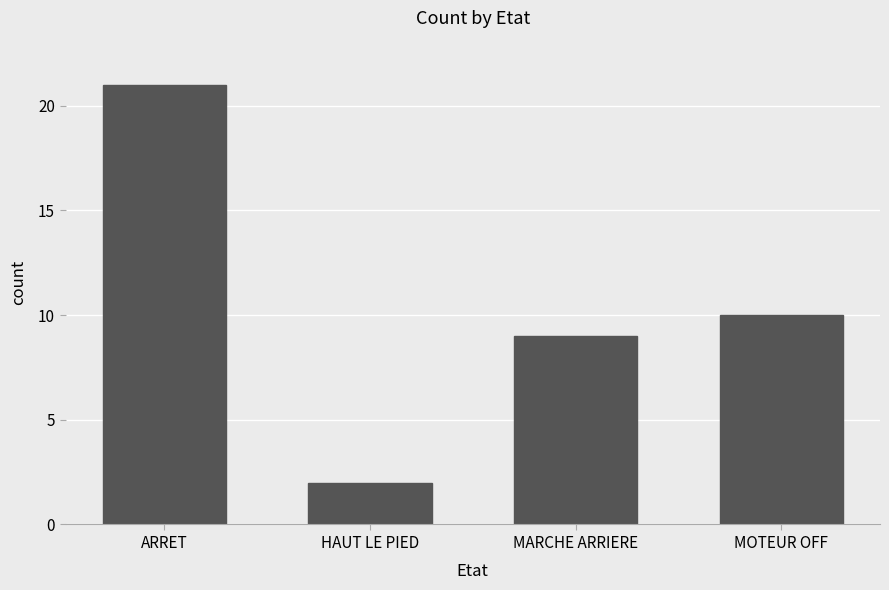

Which has a higher value, ARRET or MOTEUR OFF?

ARRET